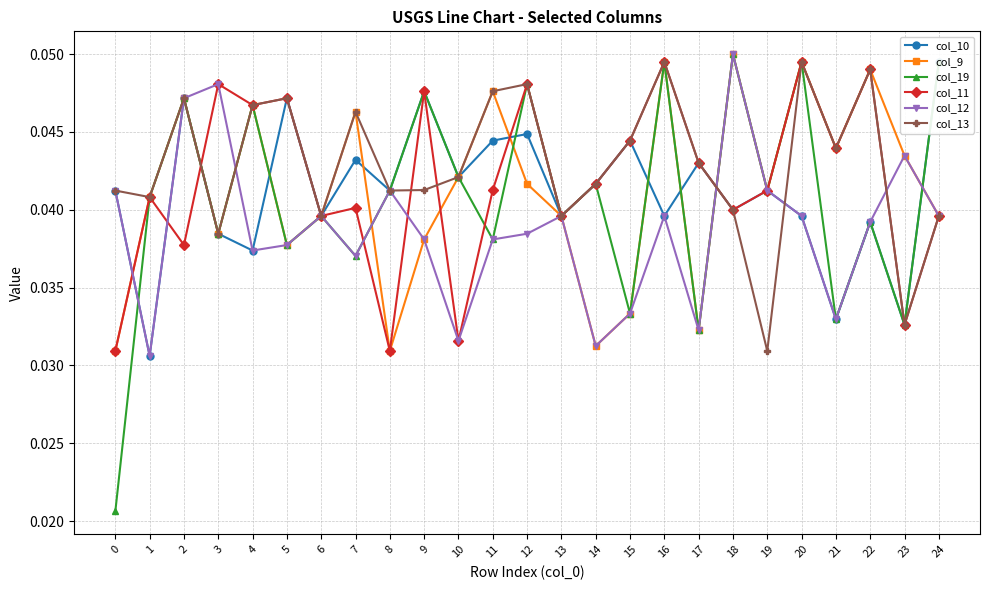

Which category has the highest value in the col_11 series?

20